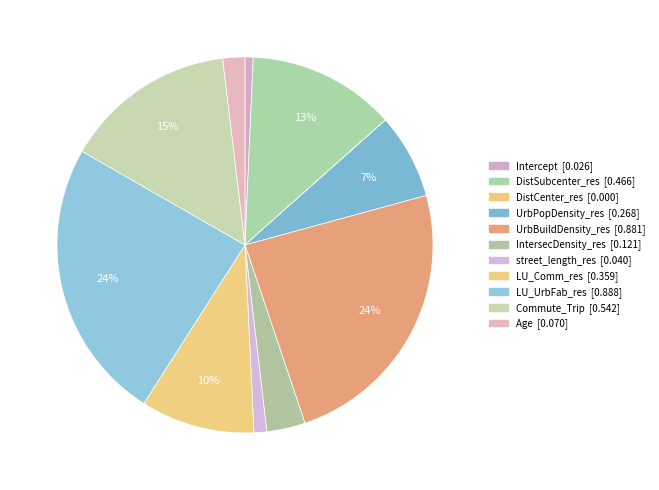

To the nearest percent, what percentage of the pie is LU_Comm_res?

10%